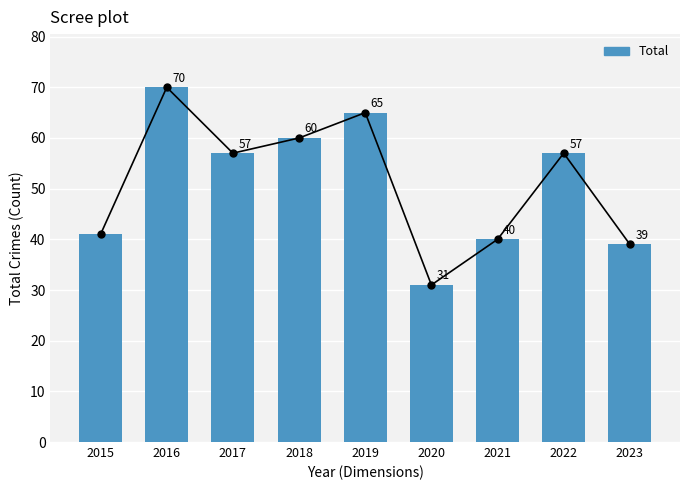

Reading right to left, what are all the values shown in this chart?

2023=39	2022=57	2021=40	2020=31	2019=65	2018=60	2017=57	2016=70	2015=41